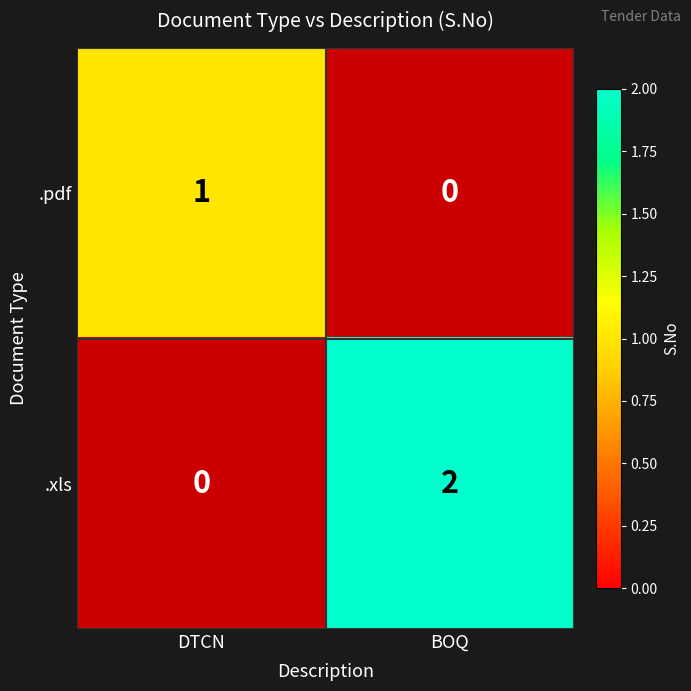

What is the total value across all series at DTCN?

1